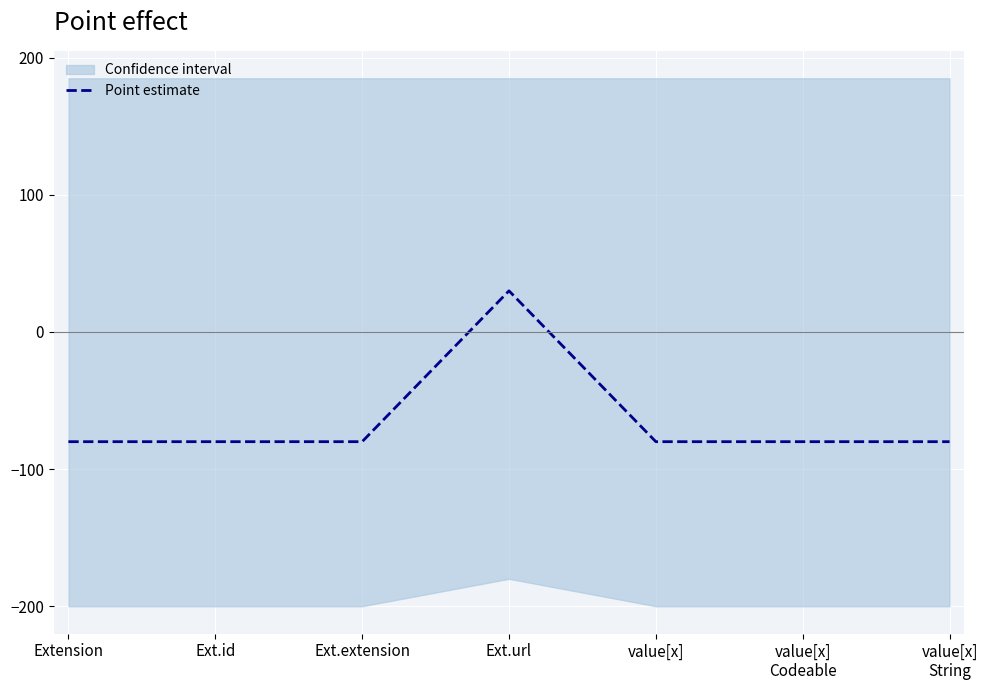

How many lines are shown in the chart?

1